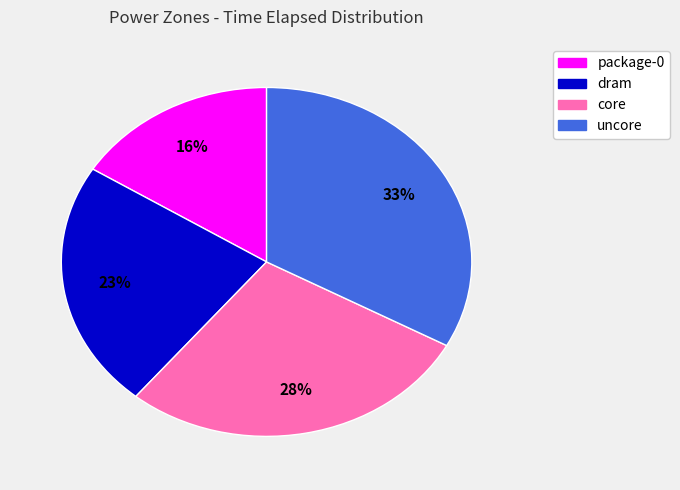

To the nearest percent, what portion does dram represent?

23%